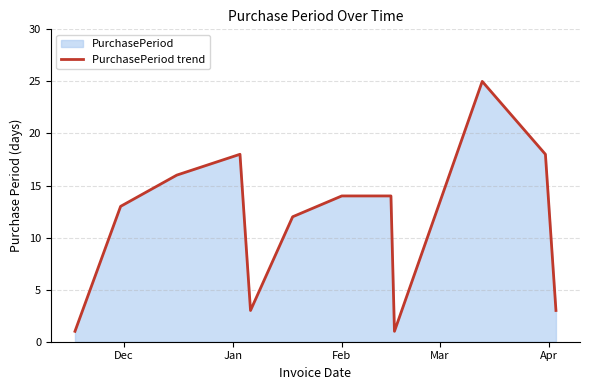

What is the greatest value displayed?

25